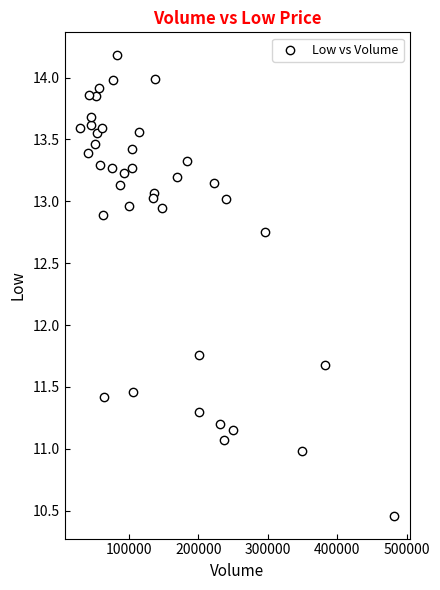

What Y value in the scatter plot is closest to 12?

11.8